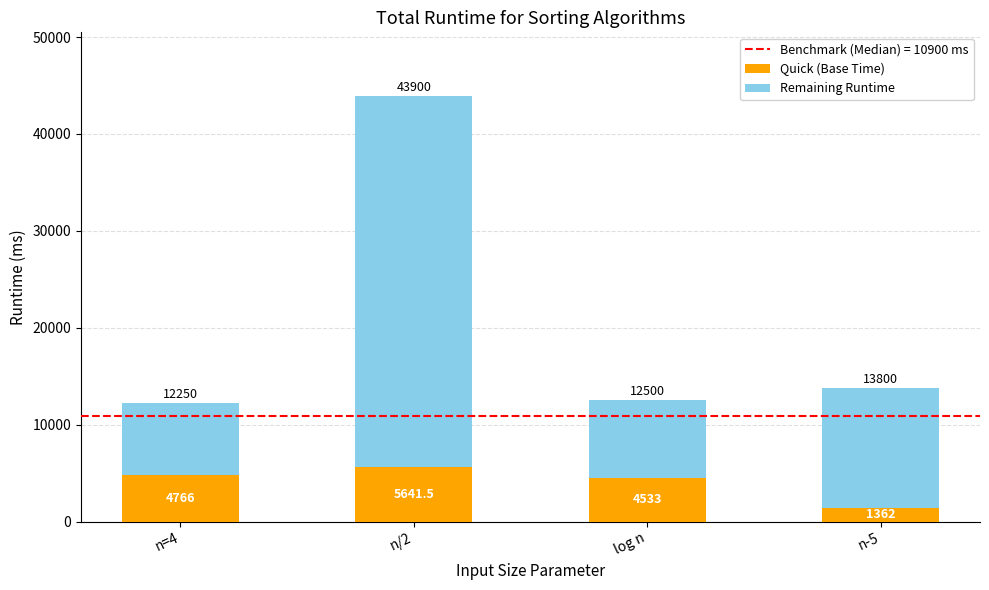

The Quick (Base Time) series shows 5641.5 at n/2. True or false?

True